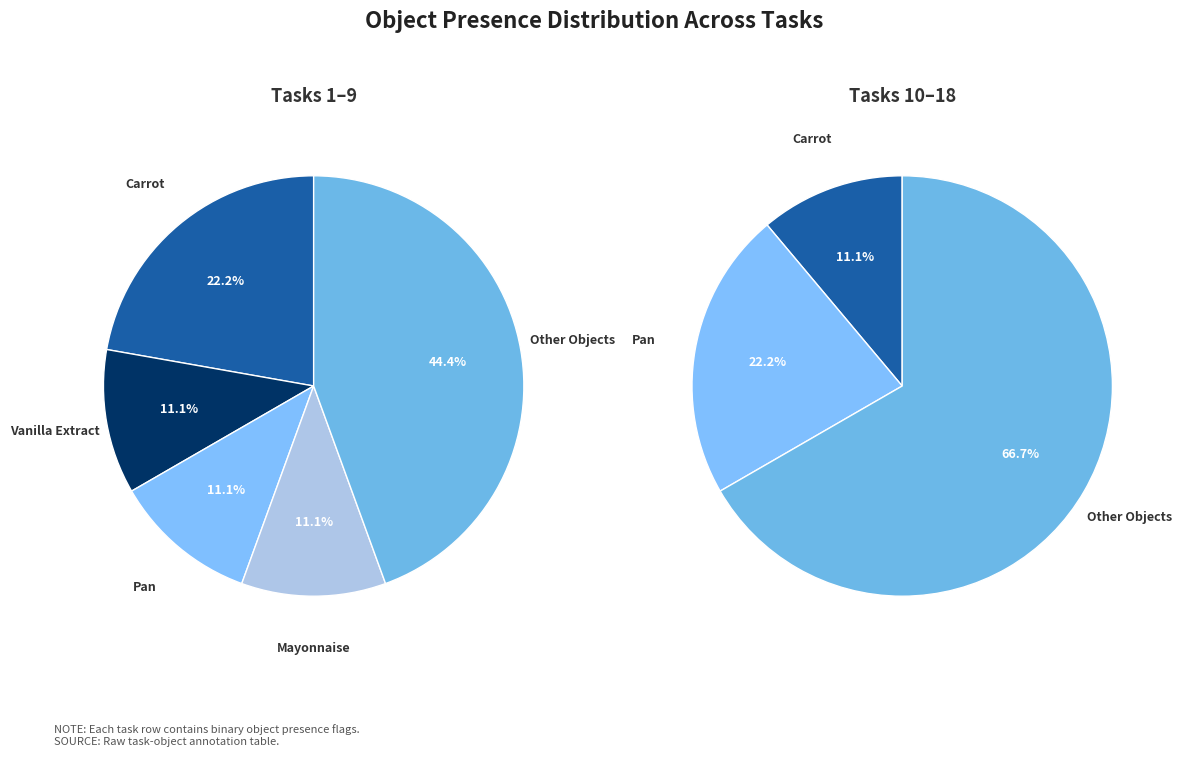

The 2 slice represents 99% of the pie. True or false?

False